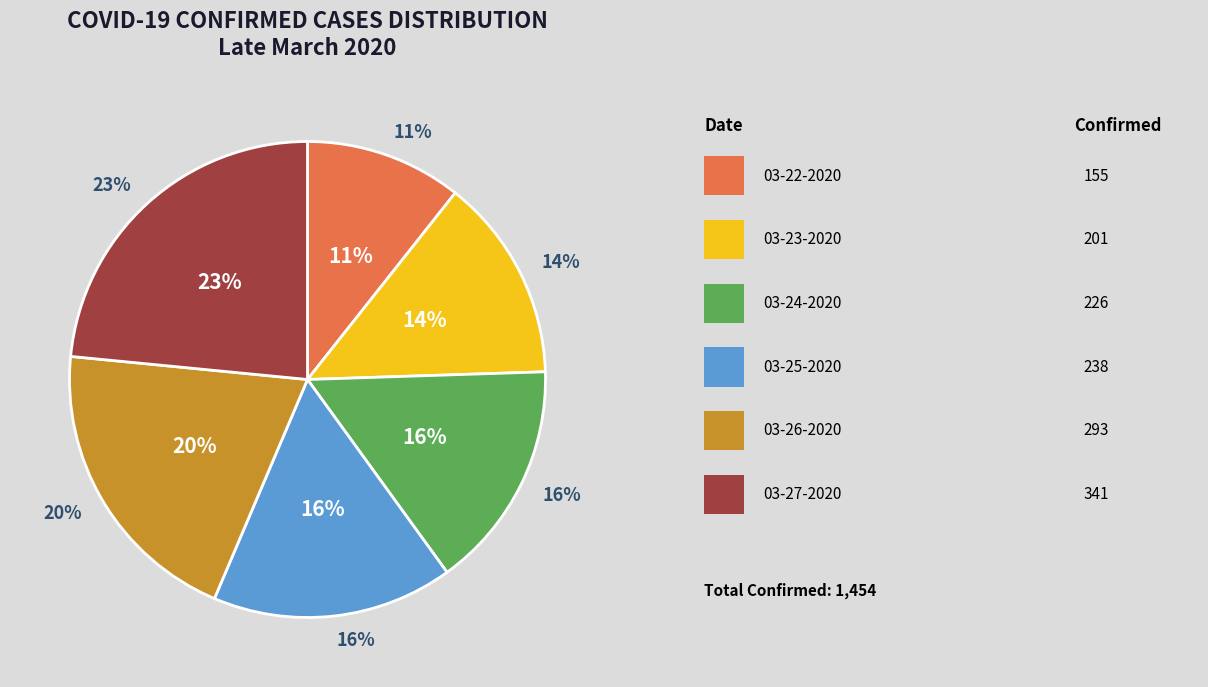

What portion of the pie excludes 03-24-2020?

84.5%